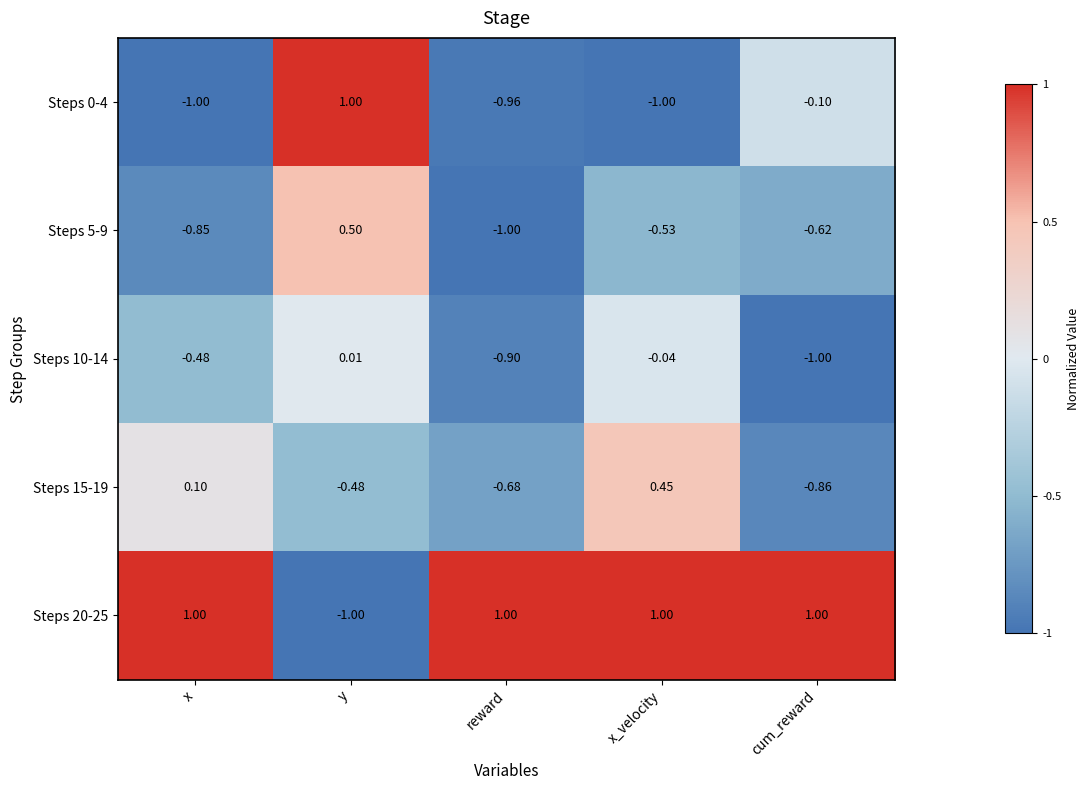

At which label does Steps 10-14 reach its minimum?

cum_reward